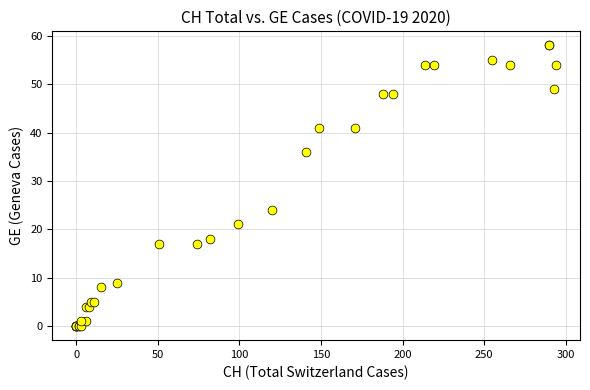

What Y value in the scatter plot is closest to 29?

24